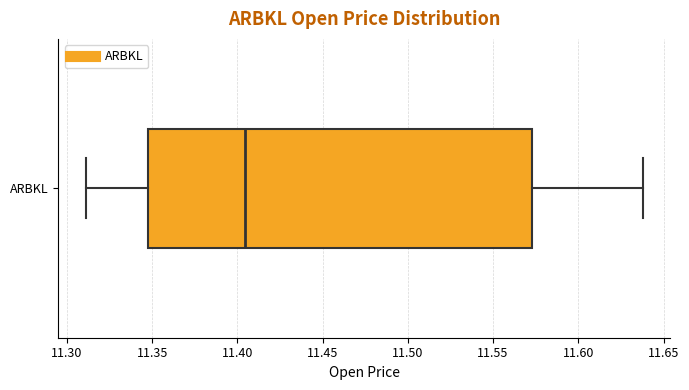

Transcribe this box plot: give where the median line is, the range the box spans, and where the two whiskers end, as read against the x-axis. The values are not printed on the chart, so give them approximately, as read against the axis.

median 11.405, box 11.345 to 11.575, whiskers 11.310 to 11.640